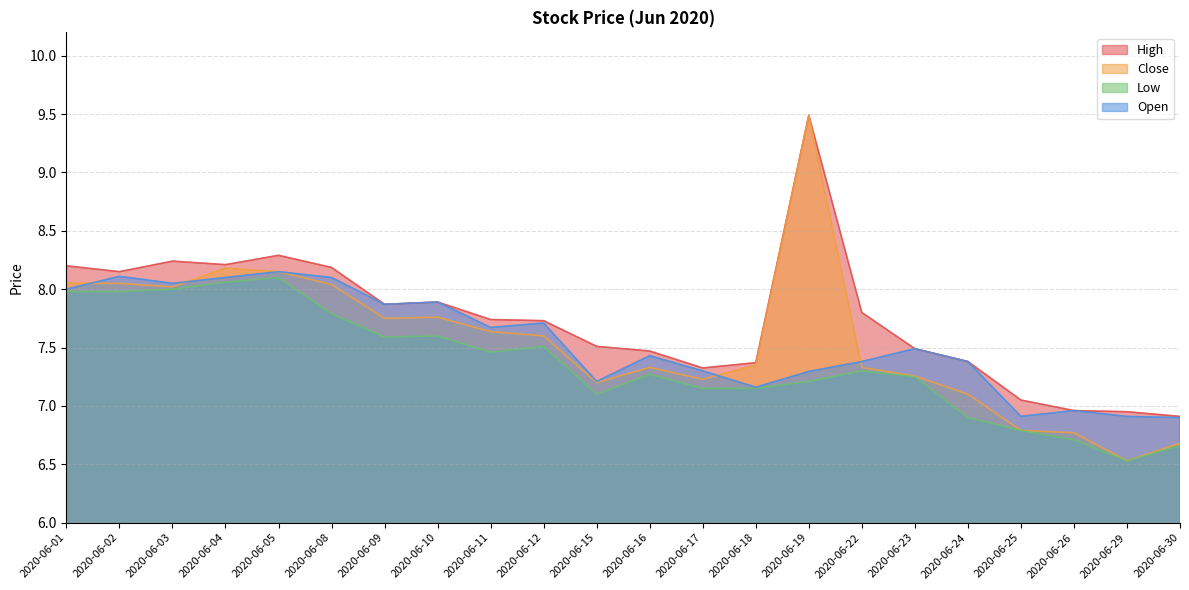

In High, how many points are lower than both neighbors (excluding endpoints)?

4